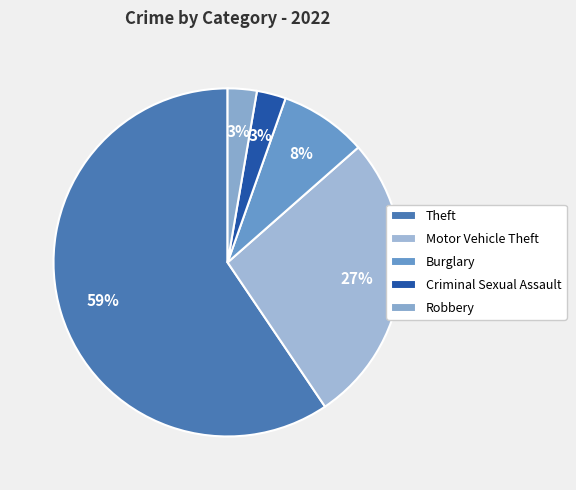

How many segments does this pie chart have?

5